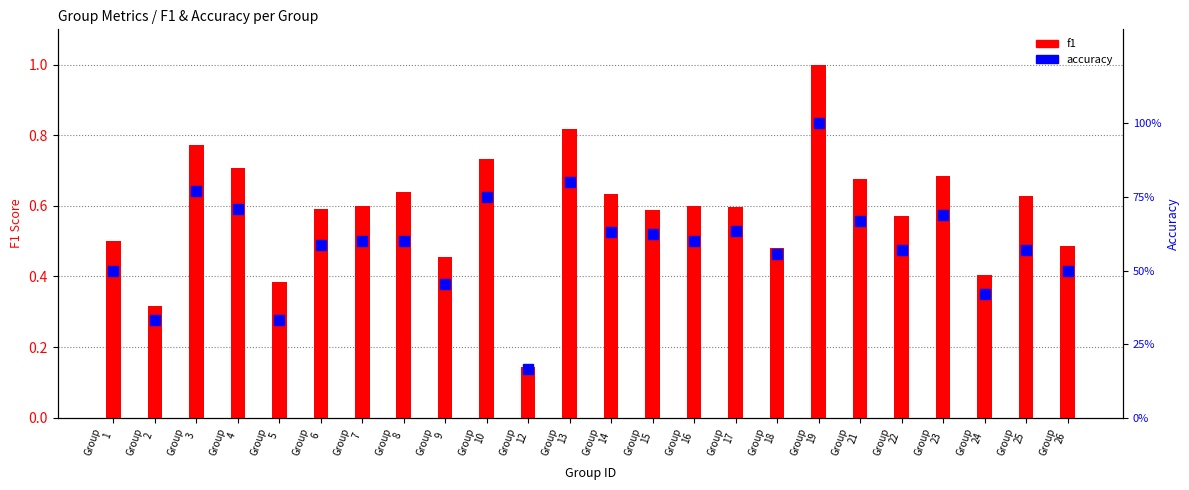

What are all the series names shown in the legend?

f1, accuracy